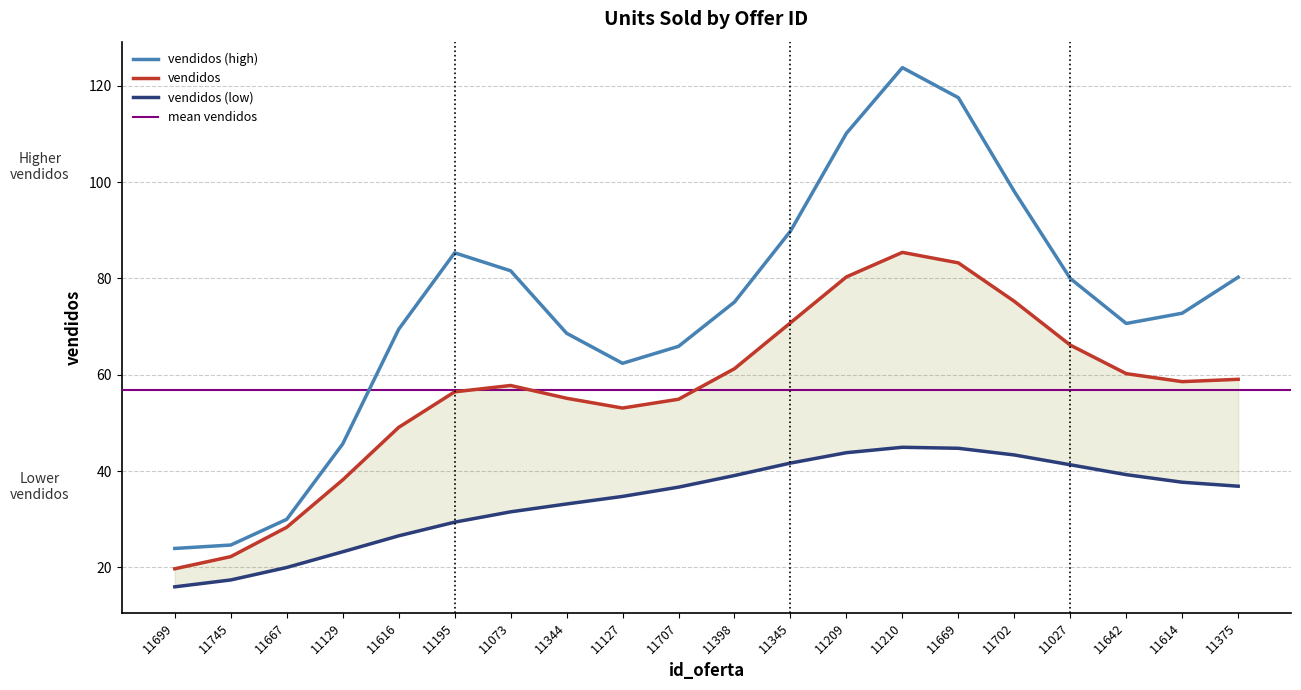

What is the label of the 19th point from the left?

11614